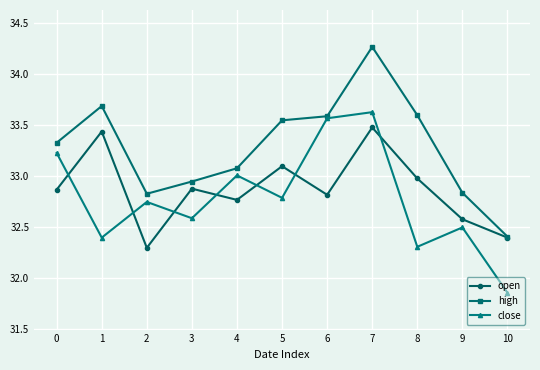

In close, how many points are higher than both neighbors (excluding endpoints)?

4